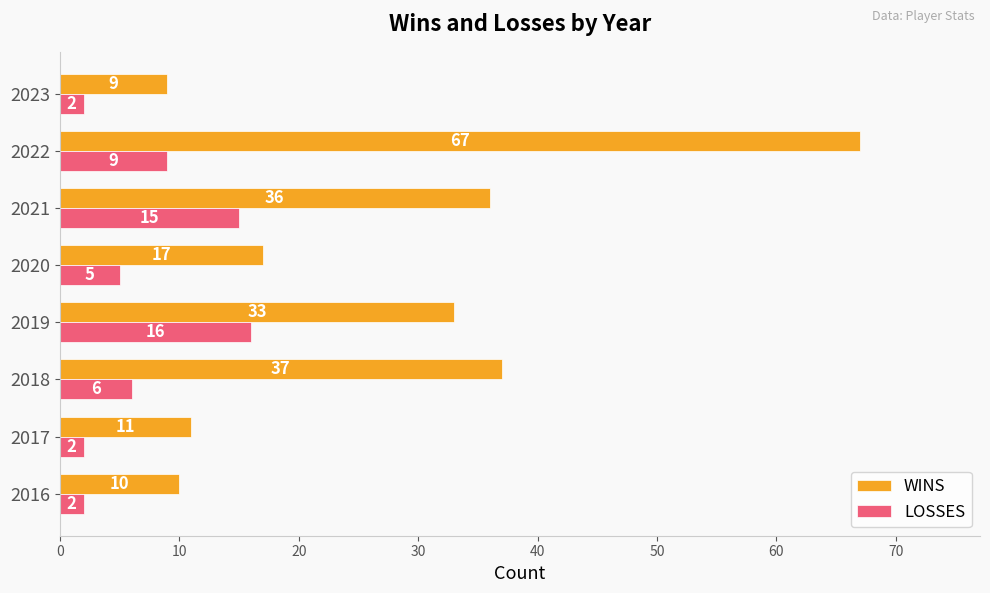

What is the difference between the maximum and minimum values in the LOSSES series?

14